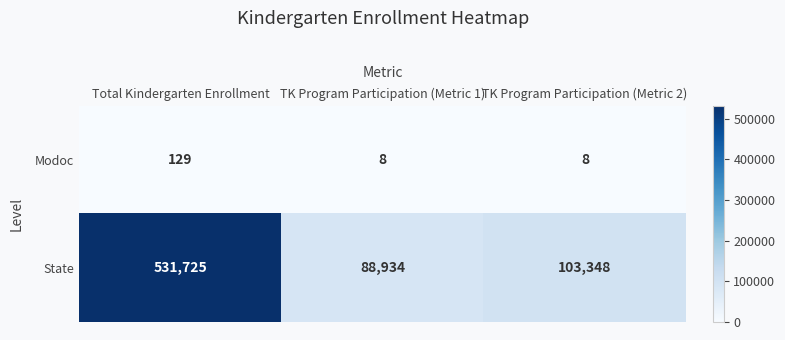

How many data points in State are above 103348?

1